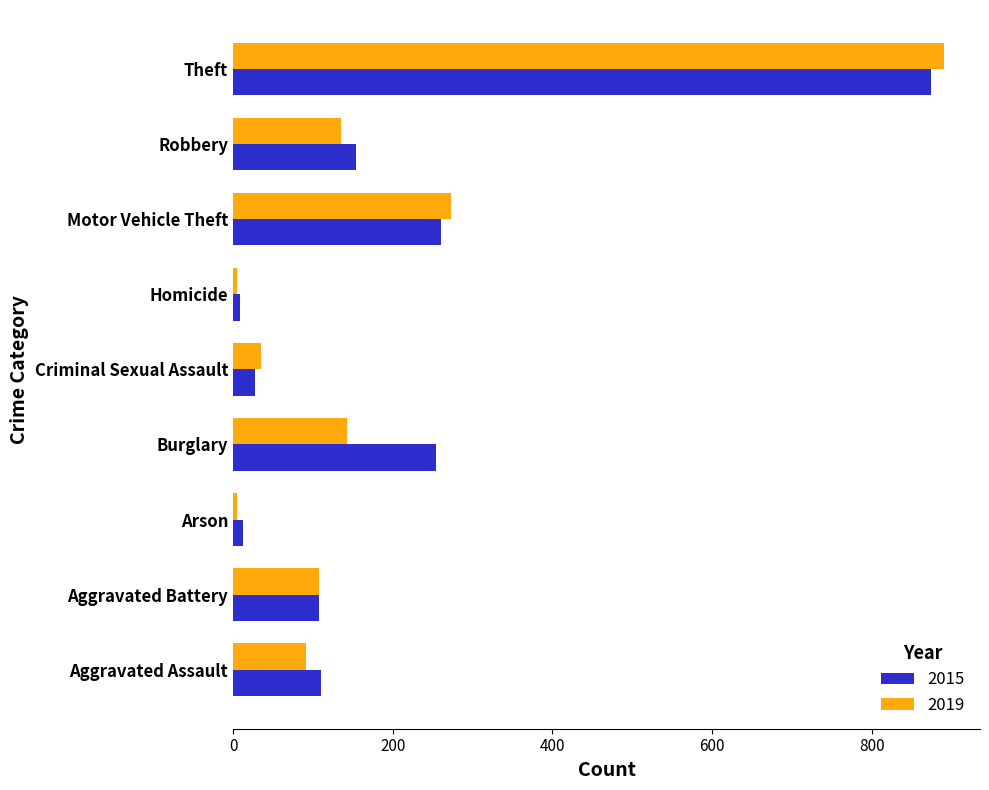

What is the difference between the highest and lowest values at Robbery?

19